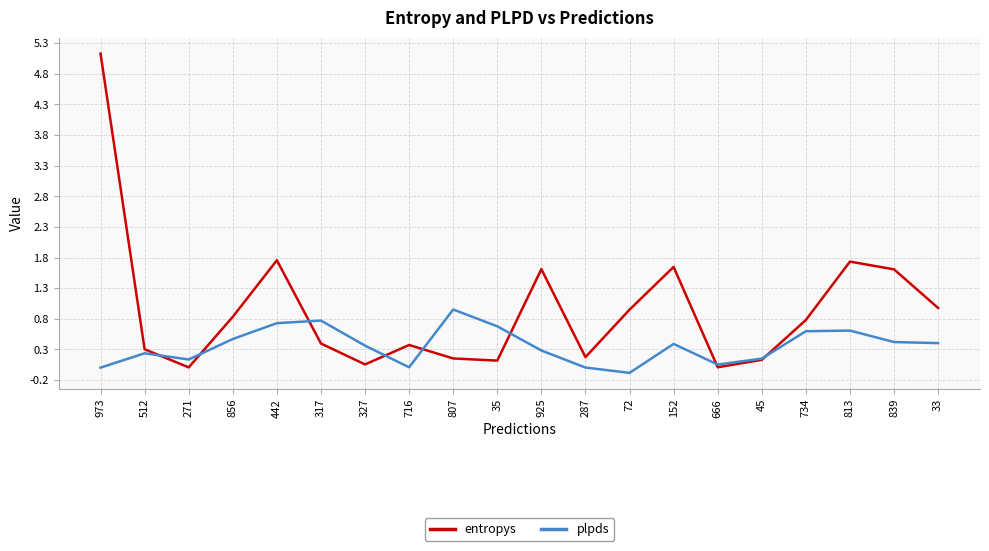

Between which two adjacent categories do entropys and plpds first intersect?

512 and 271